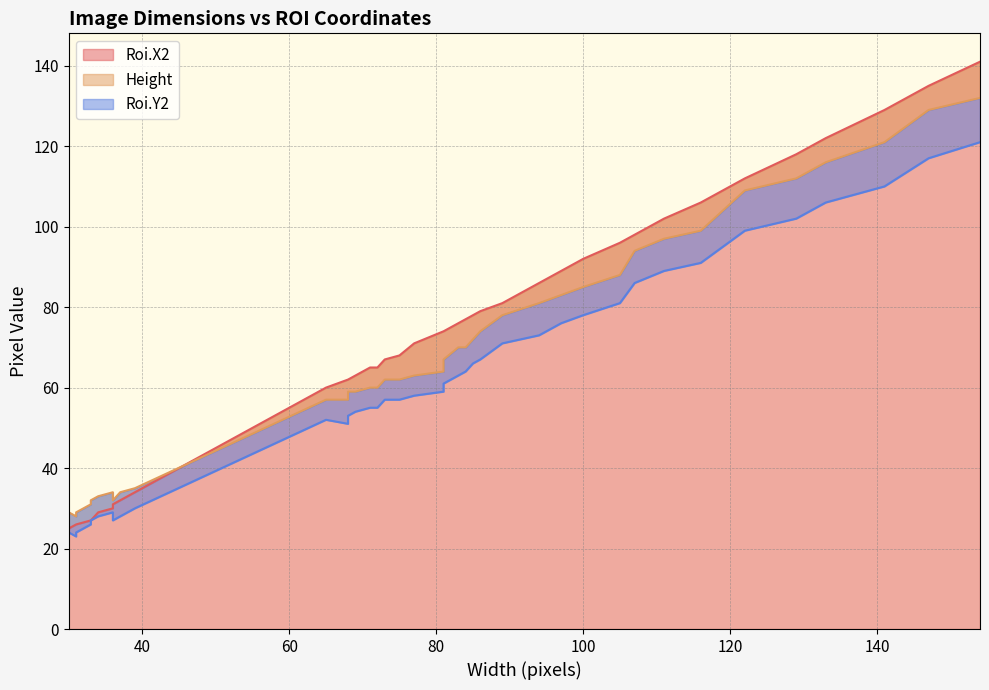

How many lines are shown in the chart?

3